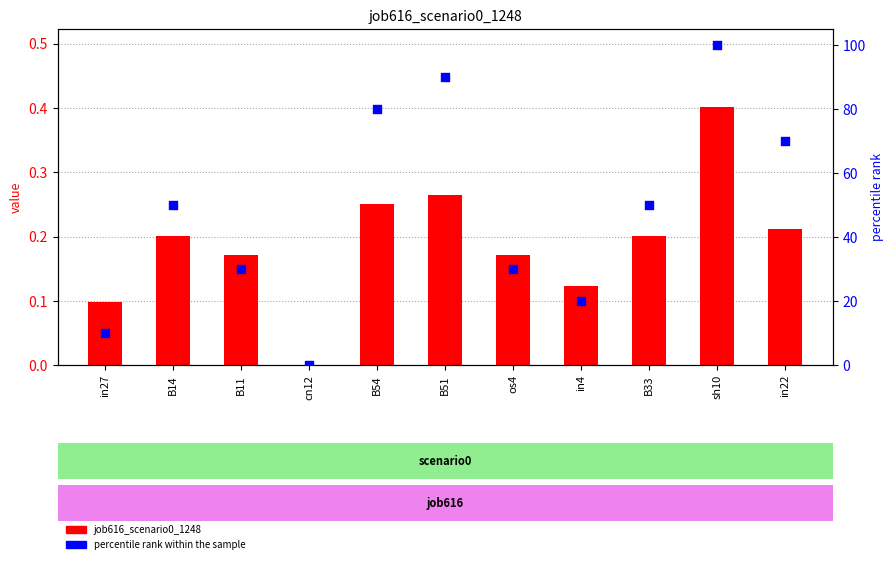

At how many categories does at least one series exceed 4?

10